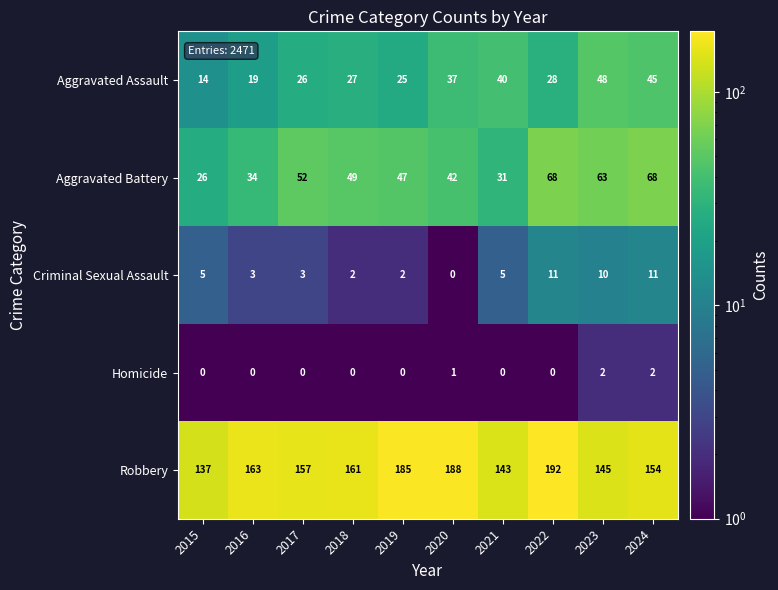

Which series changed the most between 2016 and 2017?

Aggravated Battery